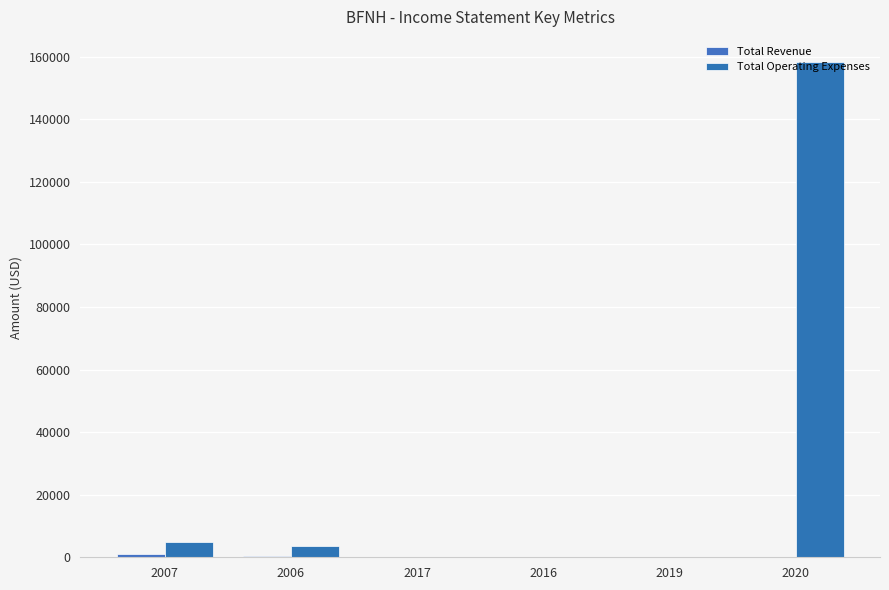

Are the bars horizontal?

No